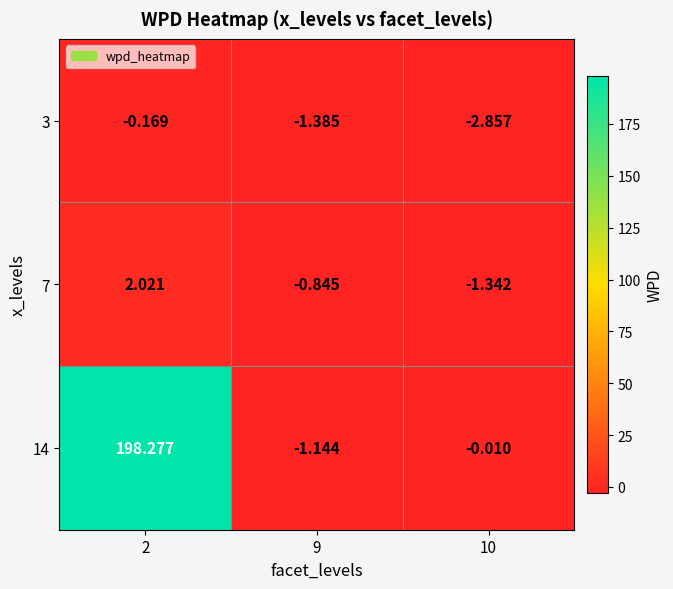

Is the value of 3 at 9 greater than the value of 7 at 10?

No